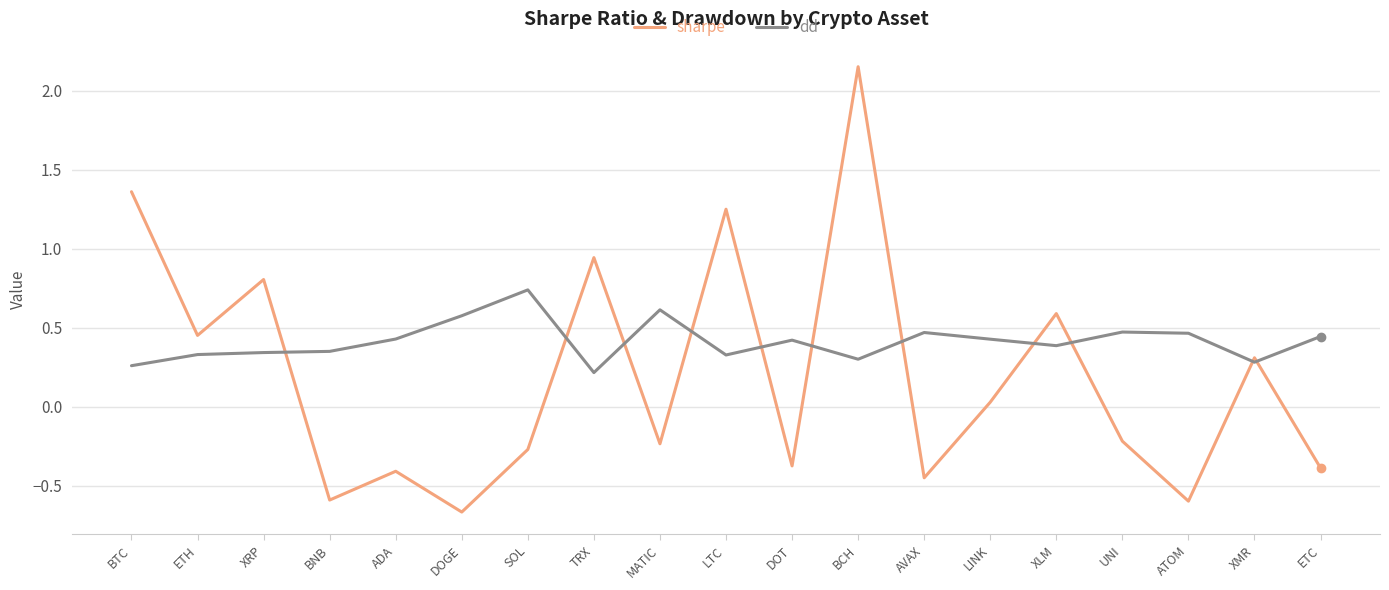

How many categories are shown in the chart?

19